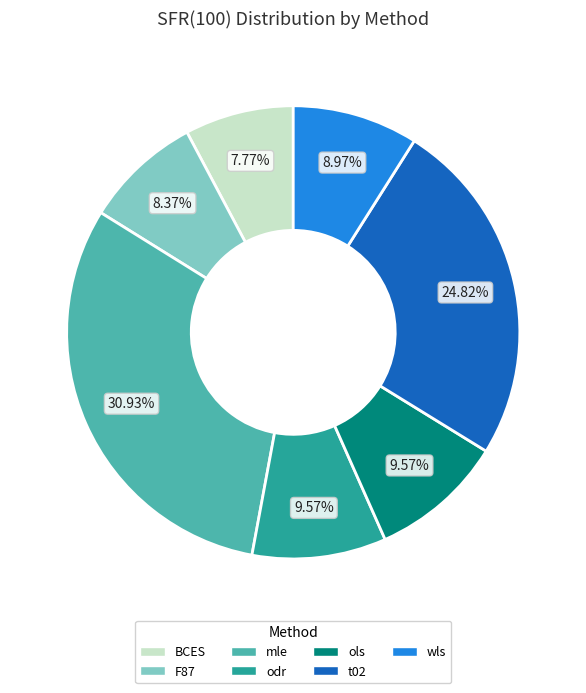

Is the sum of F87 and odr greater than half?

No